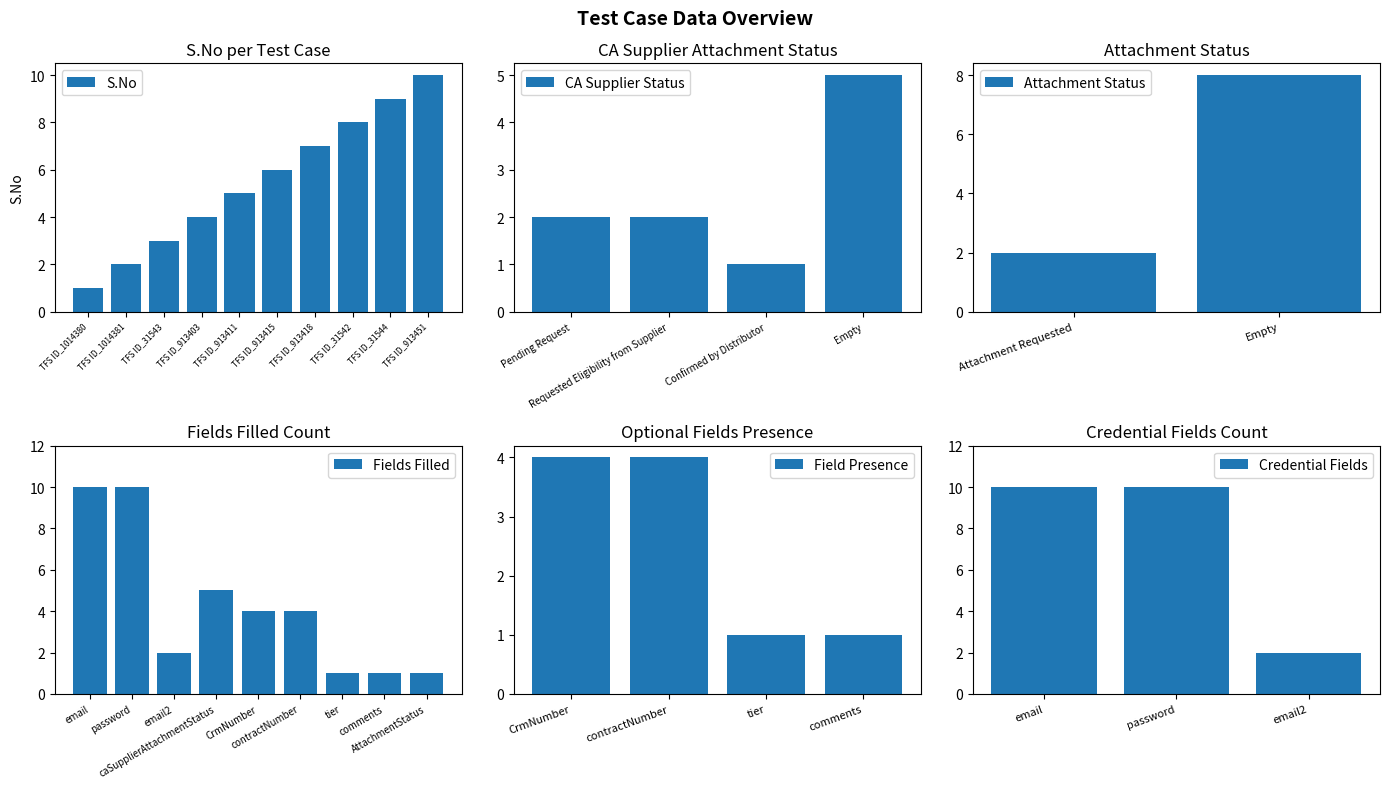

The value at TFS ID_913411 is 2. True or false?

False